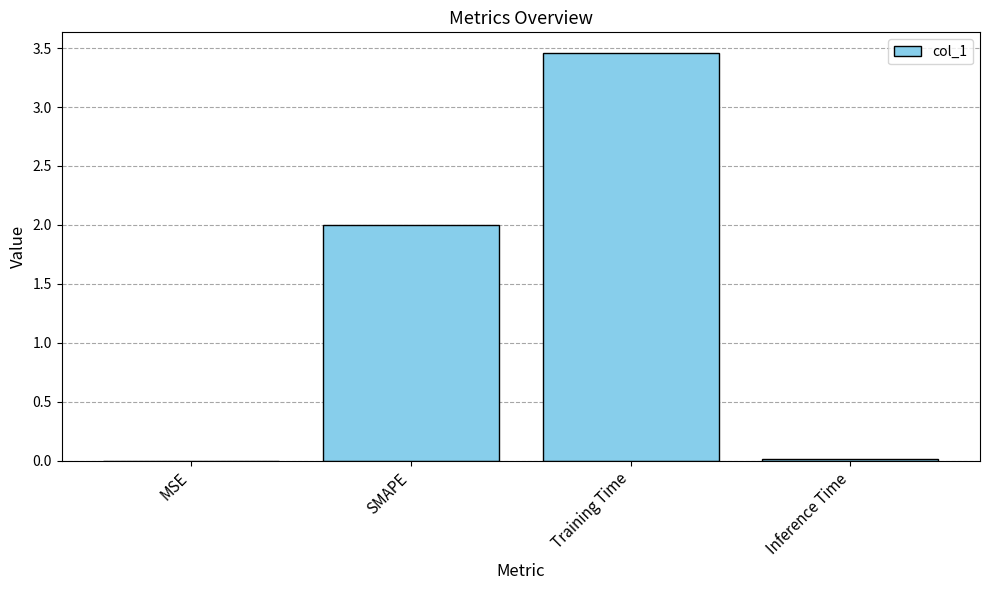

At which category does the chart reach its peak across all series?

Training Time